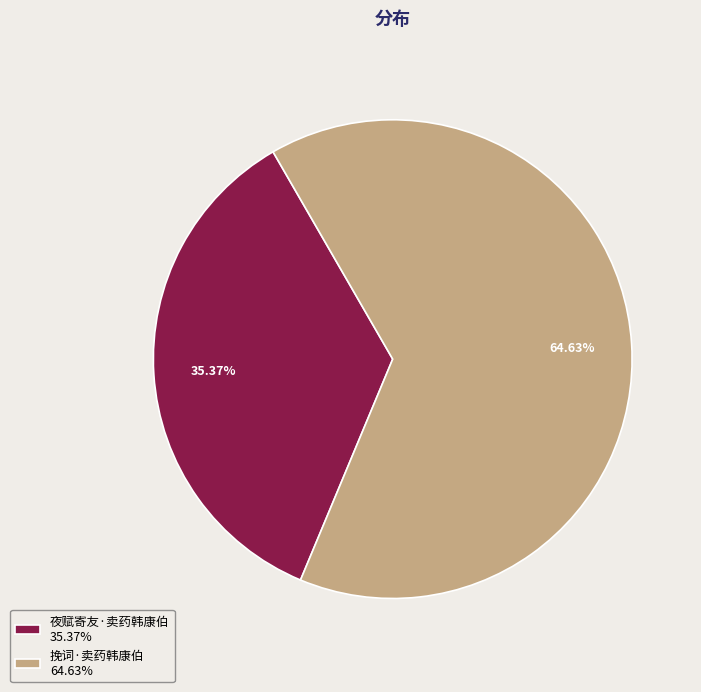

Which slice is the smallest?

夜赋寄友·卖药韩康伯